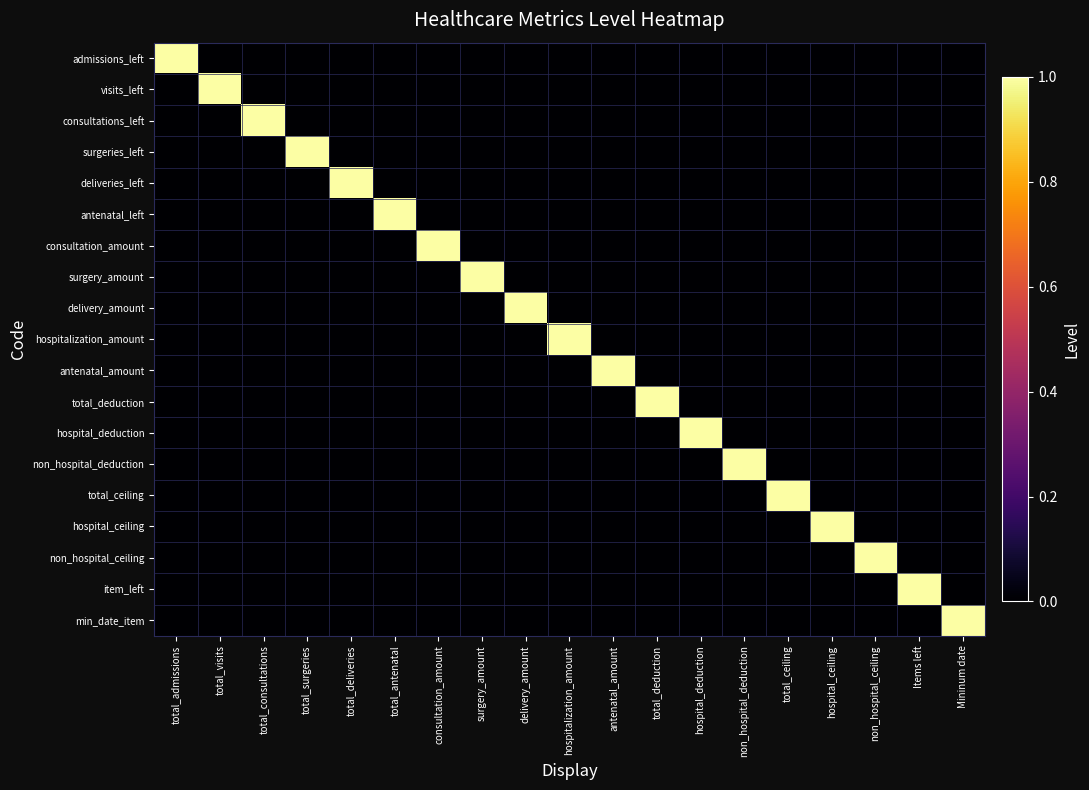

Rank the series by their maximum value, from highest to lowest.

admissions_left, visits_left, consultations_left, surgeries_left, deliveries_left, antenatal_left, consultation_amount, surgery_amount, delivery_amount, hospitalization_amount, antenatal_amount, total_deduction, hospital_deduction, non_hospital_deduction, total_ceiling, hospital_ceiling, non_hospital_ceiling, item_left, min_date_item